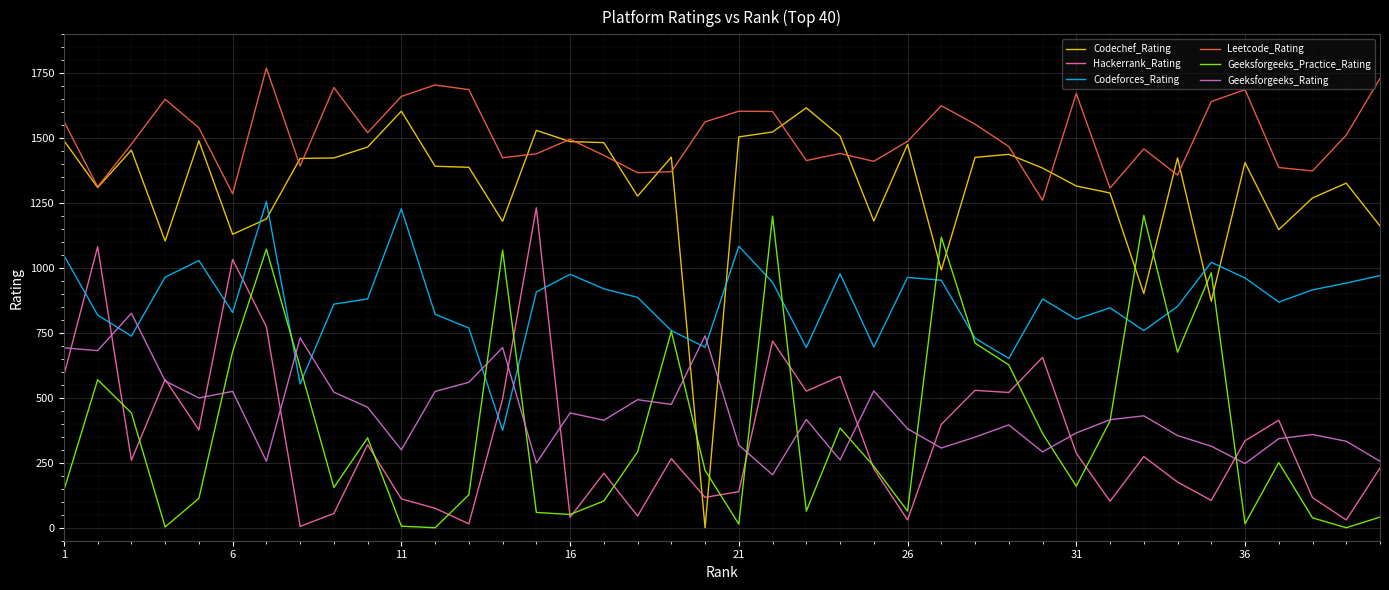

True or false: Leetcode_Rating has more than 0 interior local peaks.

True